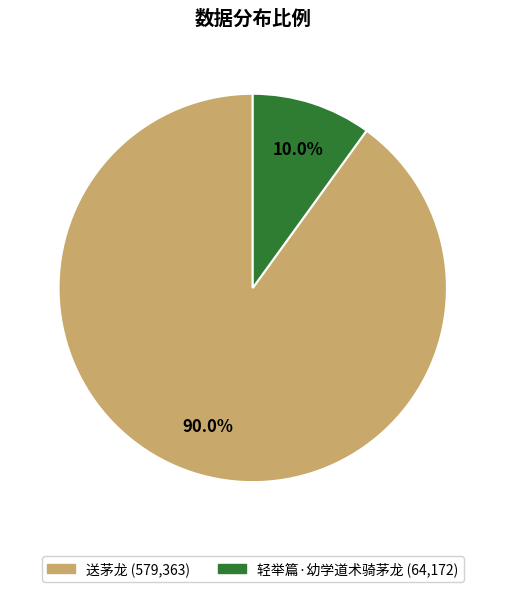

Which has a higher value, 轻举篇·幼学道术骑茅龙 or 送茅龙?

送茅龙